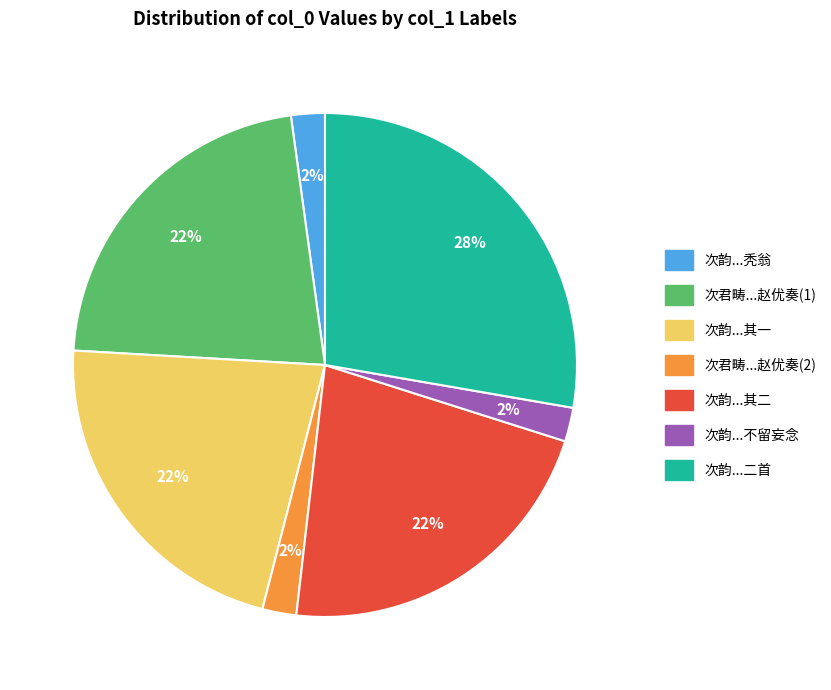

Is there any slice that represents more than half of the pie?

No